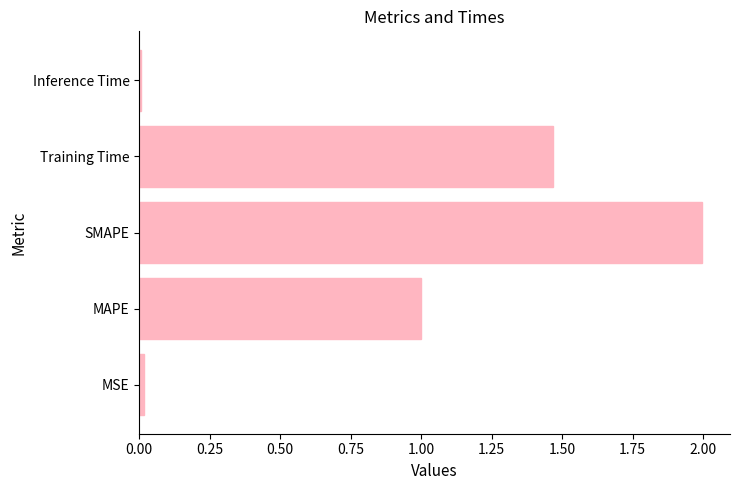

Between Training Time and MAPE, which is larger?

Training Time